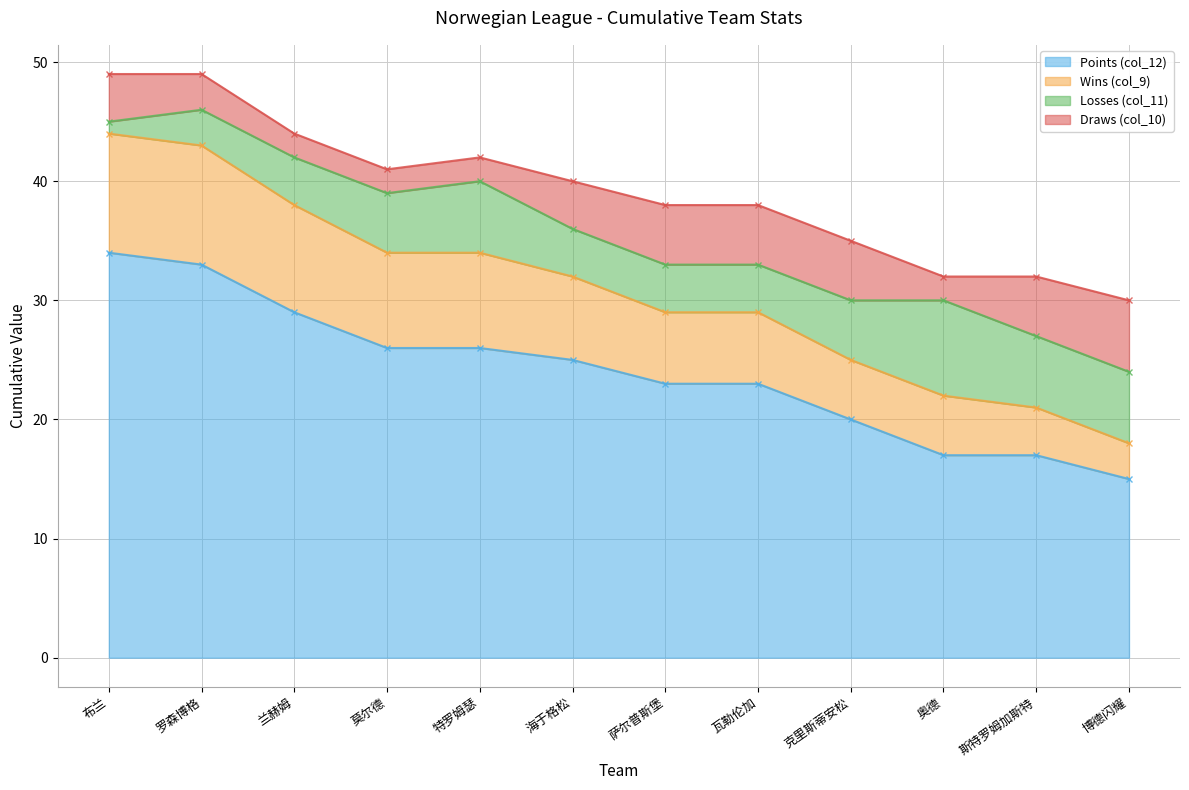

Is it true that Points (col_12) equals 17 at 奥德?

True